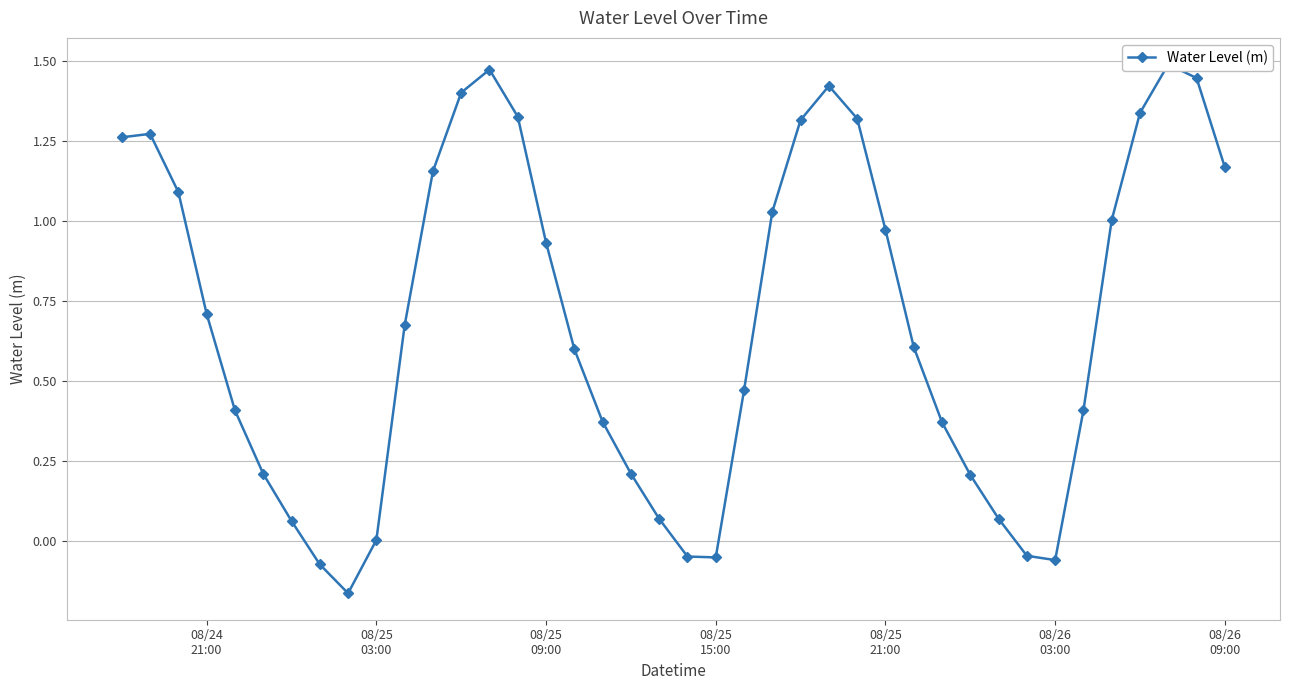

How many positive values are there?

34